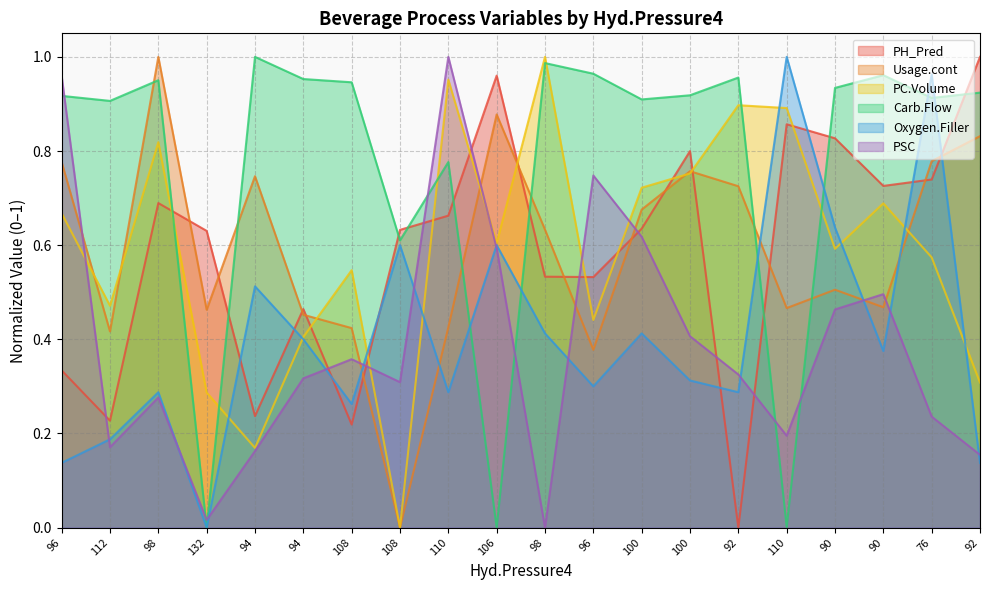

Which series ends up on top after the final intersection of Usage.cont and Oxygen.Filler?

Usage.cont